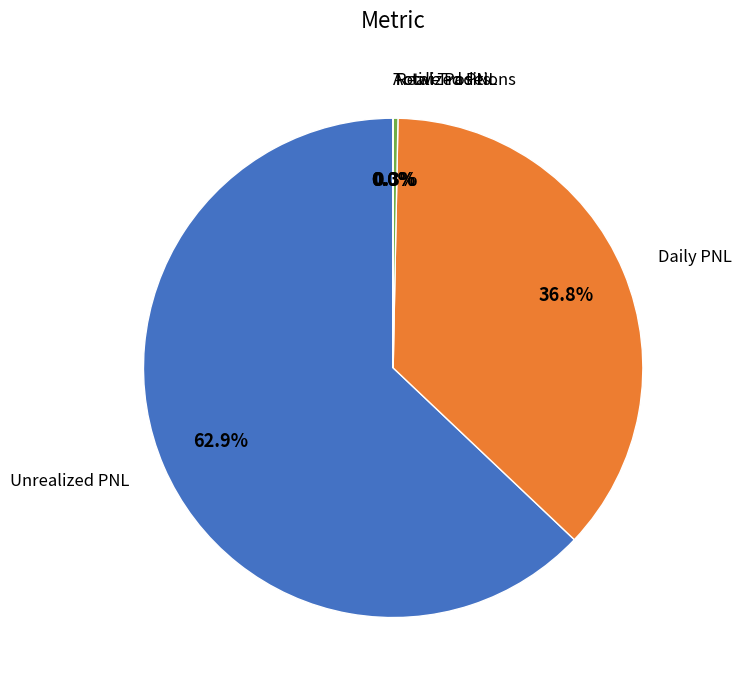

Is there a majority slice in this chart?

Yes